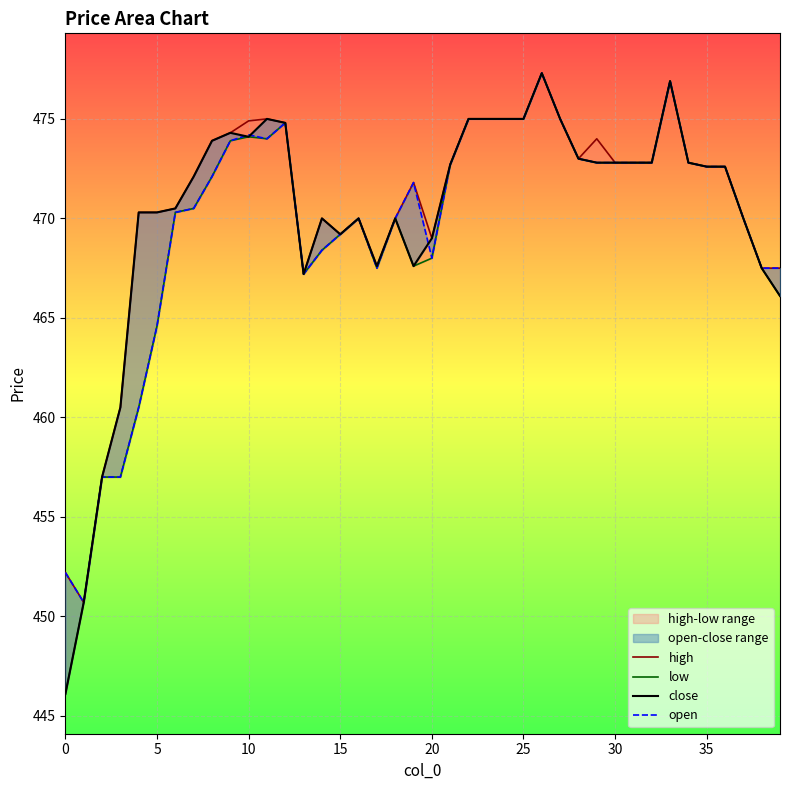

How many data points does each series have?

40